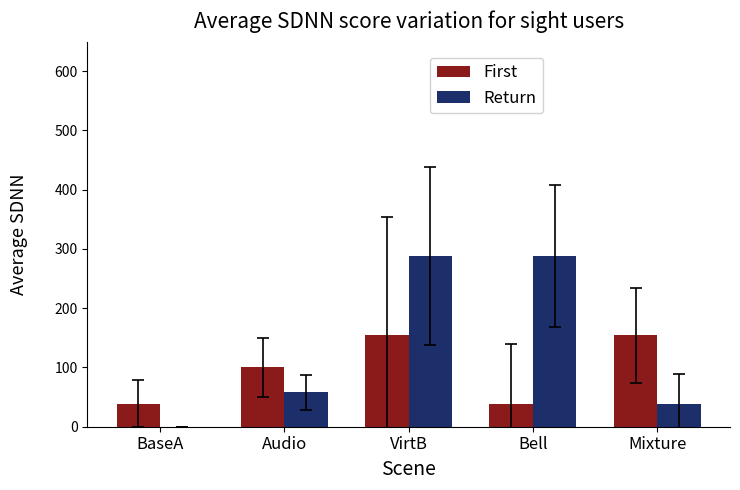

Reading left to right, list all the values displayed in this chart.

First: 39	100	154	39	154
Return: 0	58	288	288	39